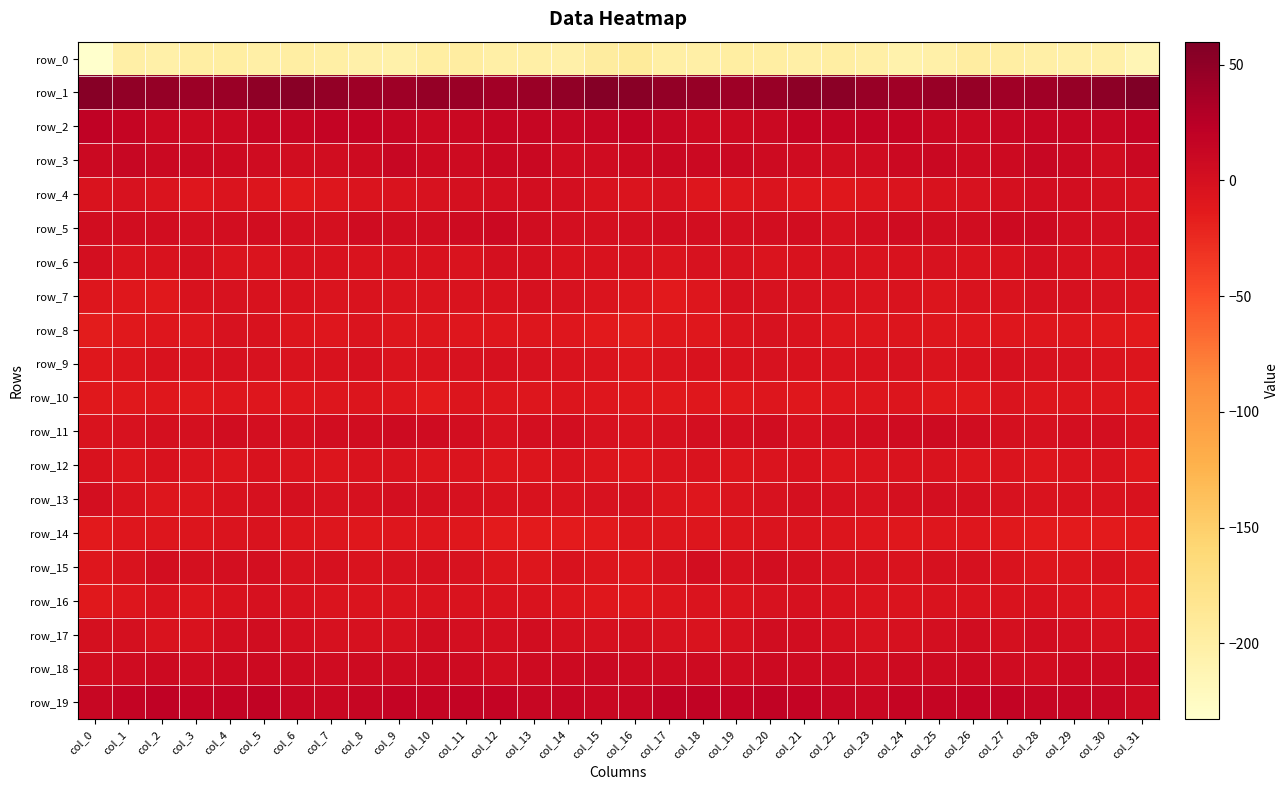

At which label is row_15 closest to -3?

col_30